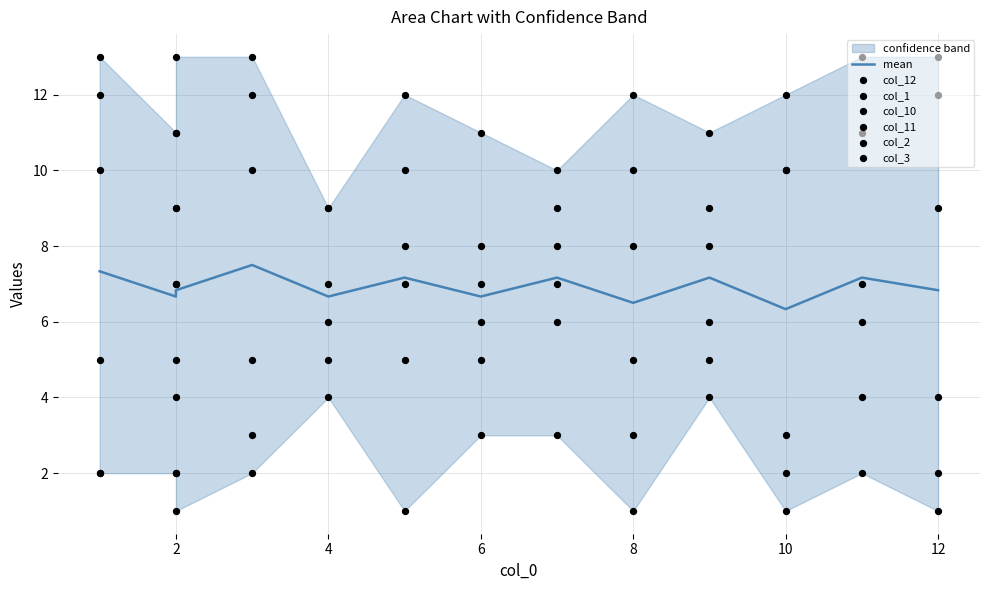

At how many categories does at least one series exceed 12?

5